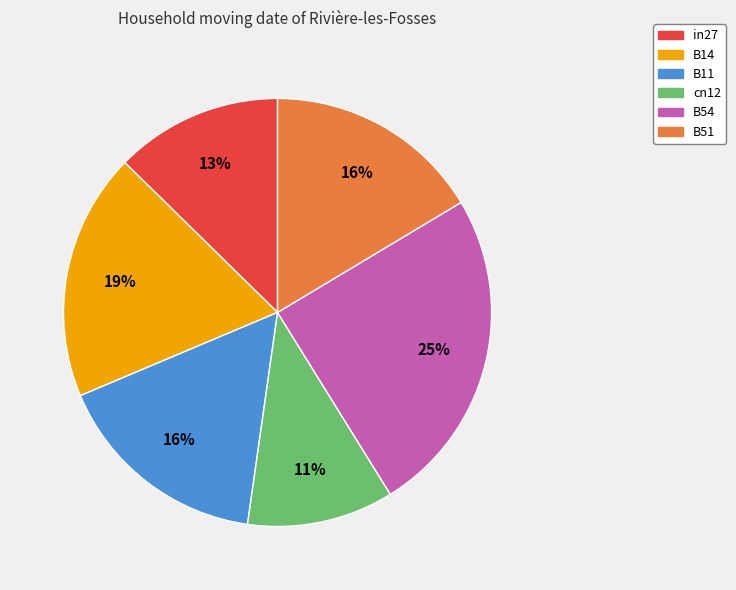

Does any single category account for the majority?

No